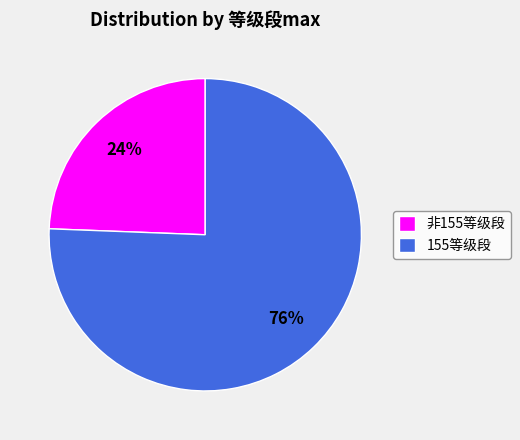

Rank the categories by value from lowest to highest.

非155等级段, 155等级段